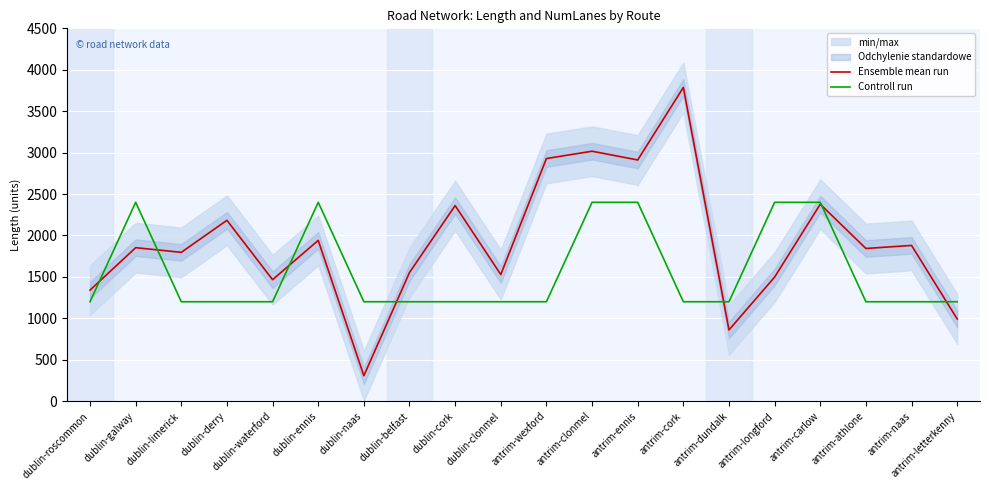

The value of Controll run at dublin-clonmel is 1200.0. True or false?

True